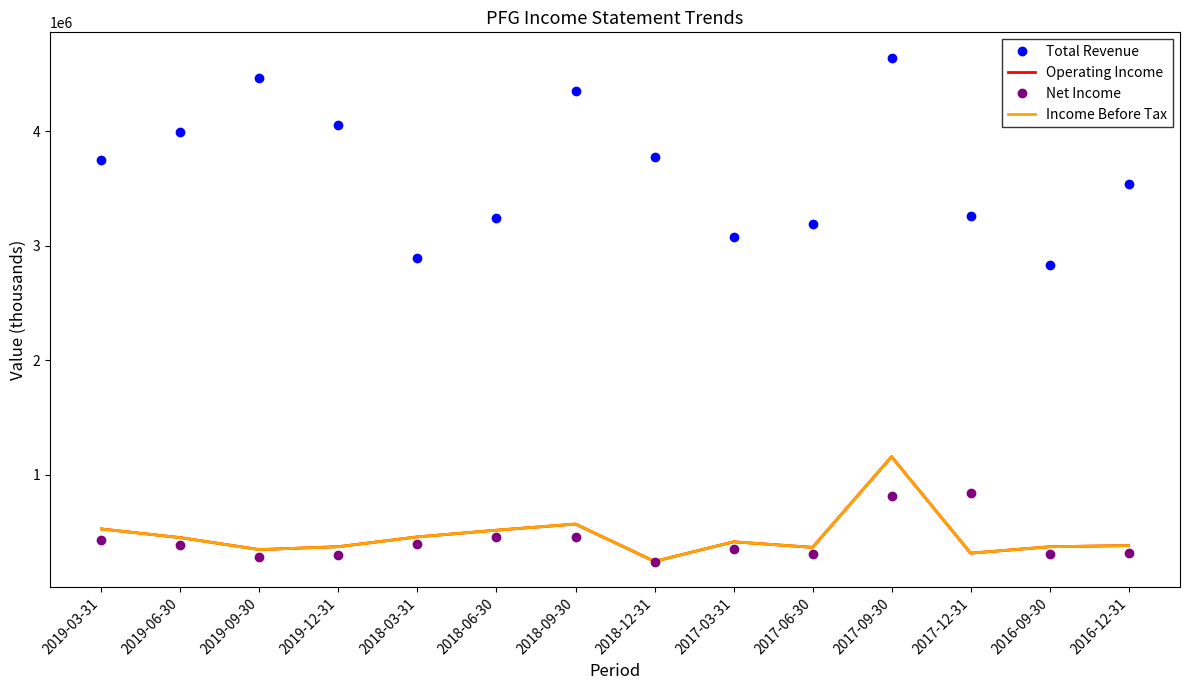

True or false: Income Before Tax has more than 0 points higher than both neighbors.

True